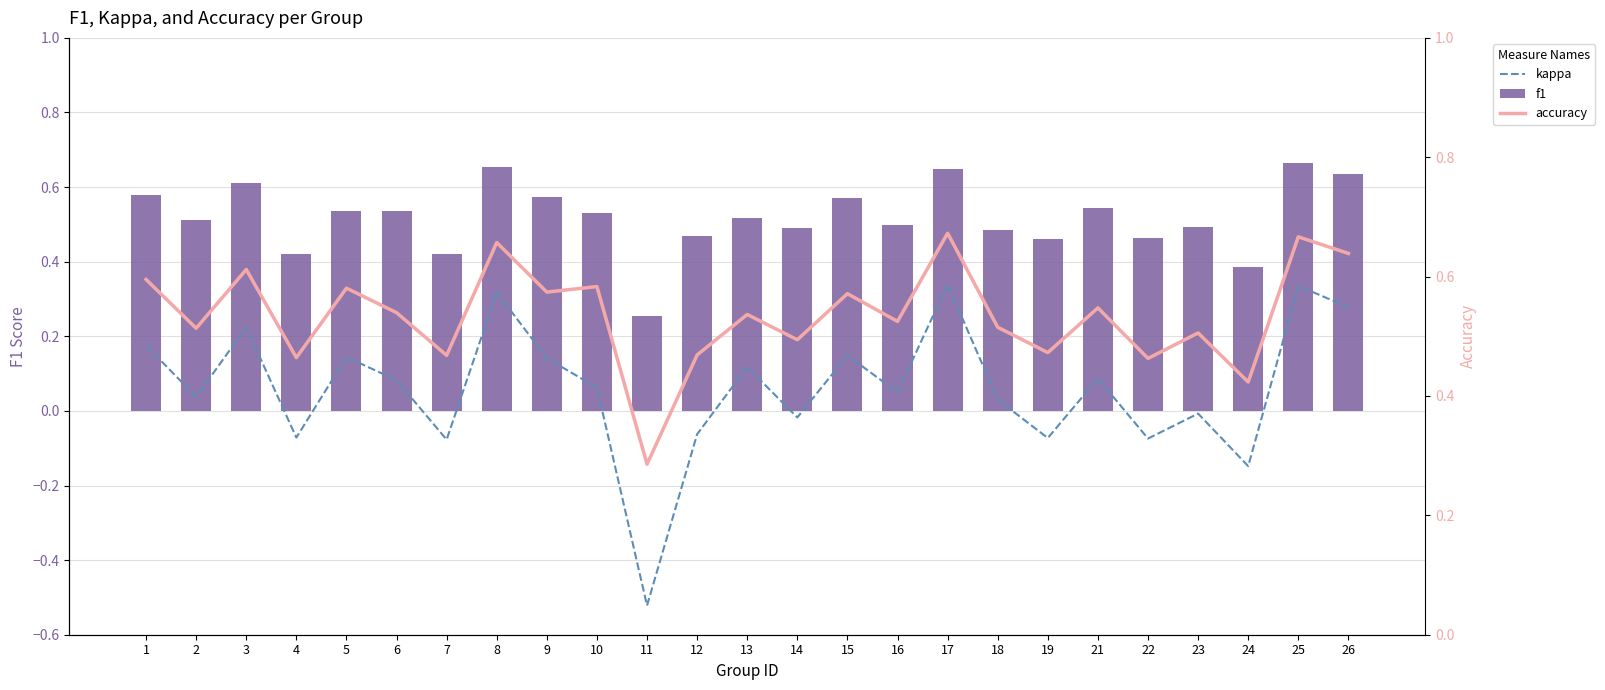

At which label does kappa first exceed 0?

1